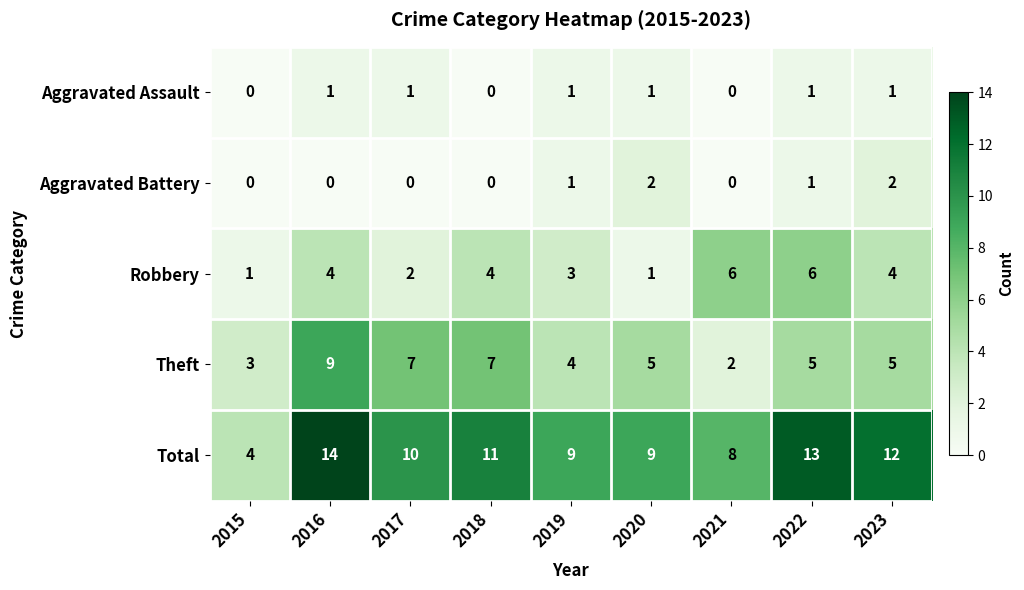

Between 2018 and 2020, which series saw the biggest shift?

Robbery